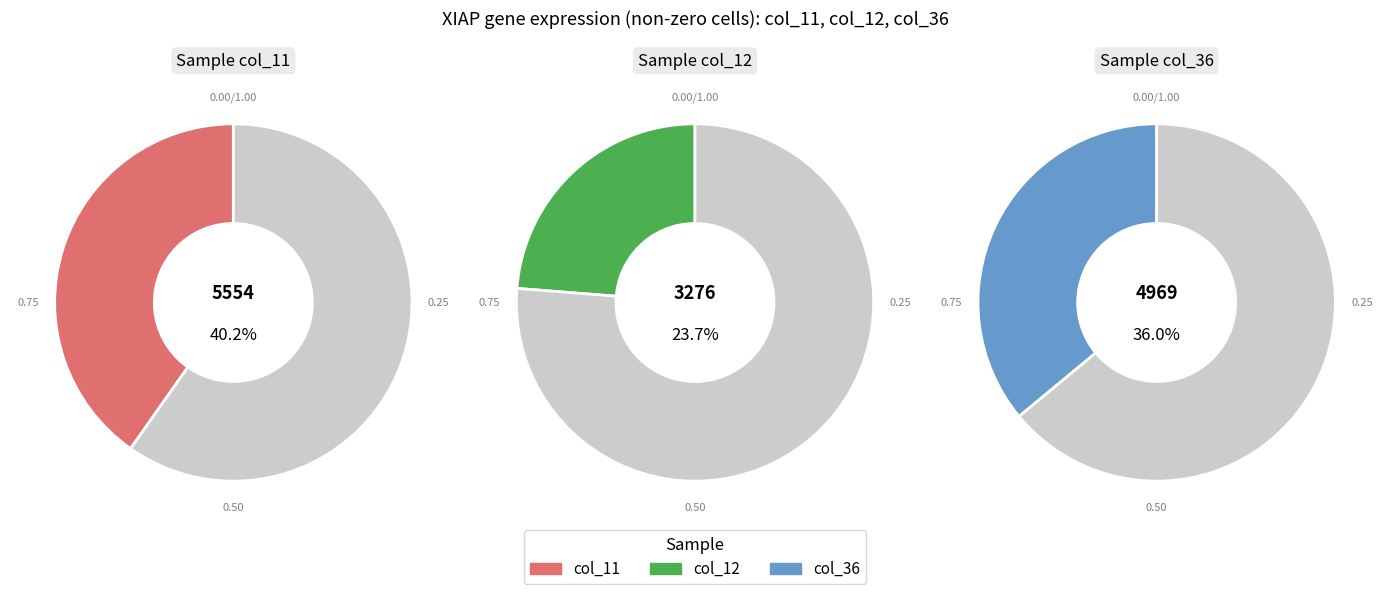

How many slices are in this pie chart?

3